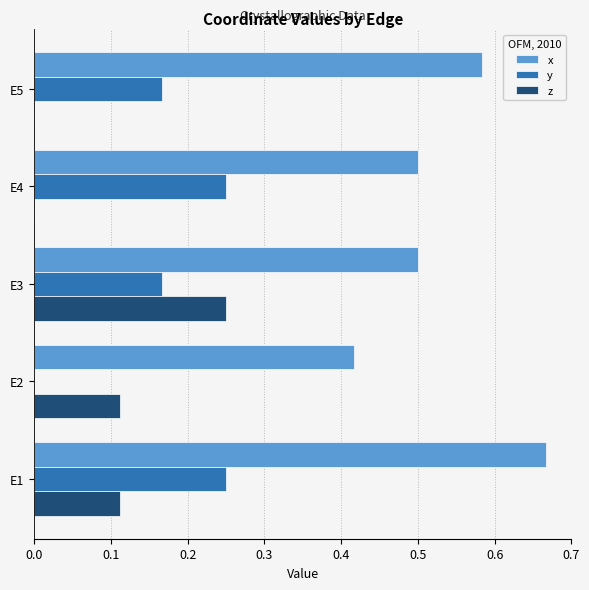

What is the sum of all z values?

0.5